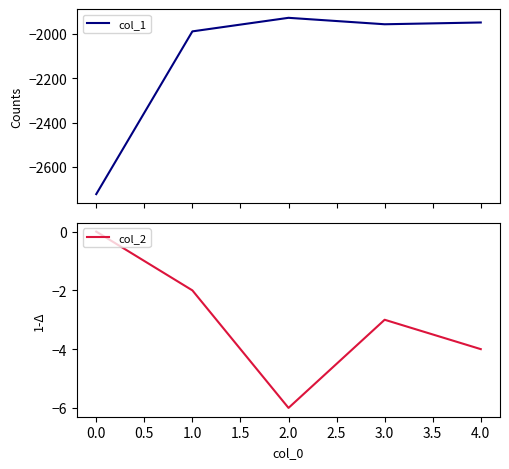

Rank the series by their average value, from lowest to highest.

col_1, col_2